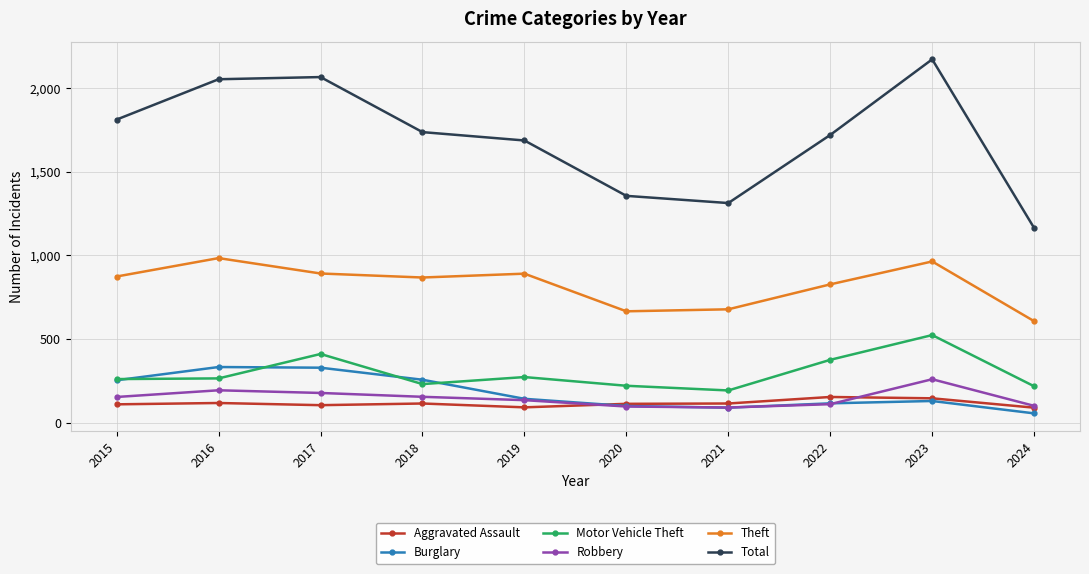

Which series ends up on top after the final intersection of Aggravated Assault and Burglary?

Aggravated Assault